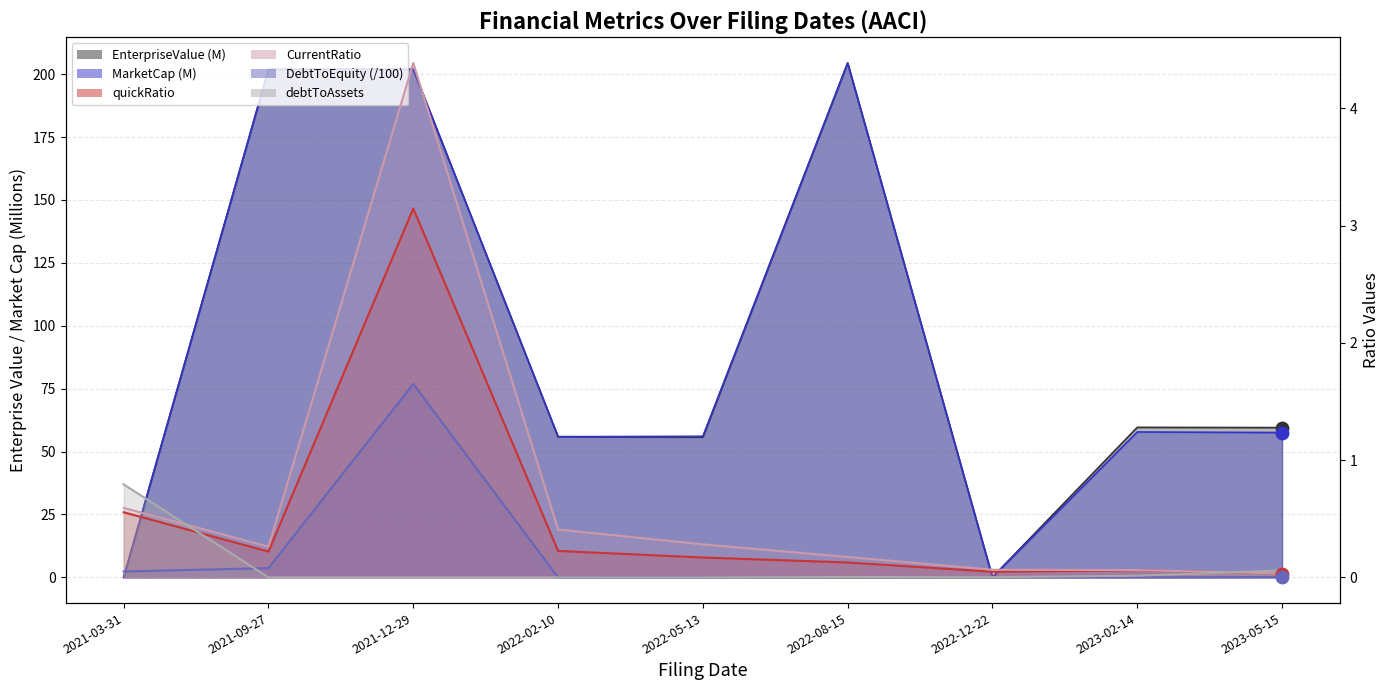

What are all the series names shown in the legend?

EnterpriseValue, MarketCap, quickRatio, CurrentRatio, DebtToEquity, debtToAssets